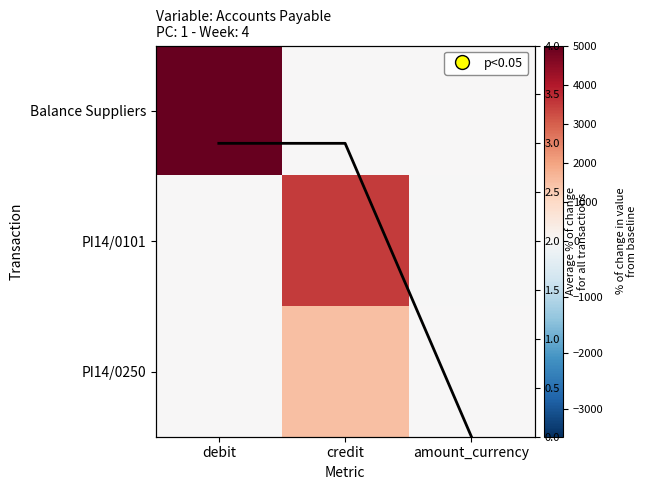

What is the difference between the PI14/0101 values at credit and debit?

3500.0